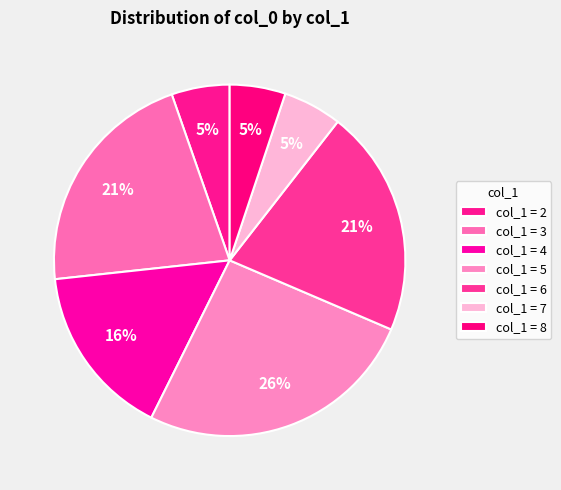

Is there any slice that represents more than half of the pie?

No